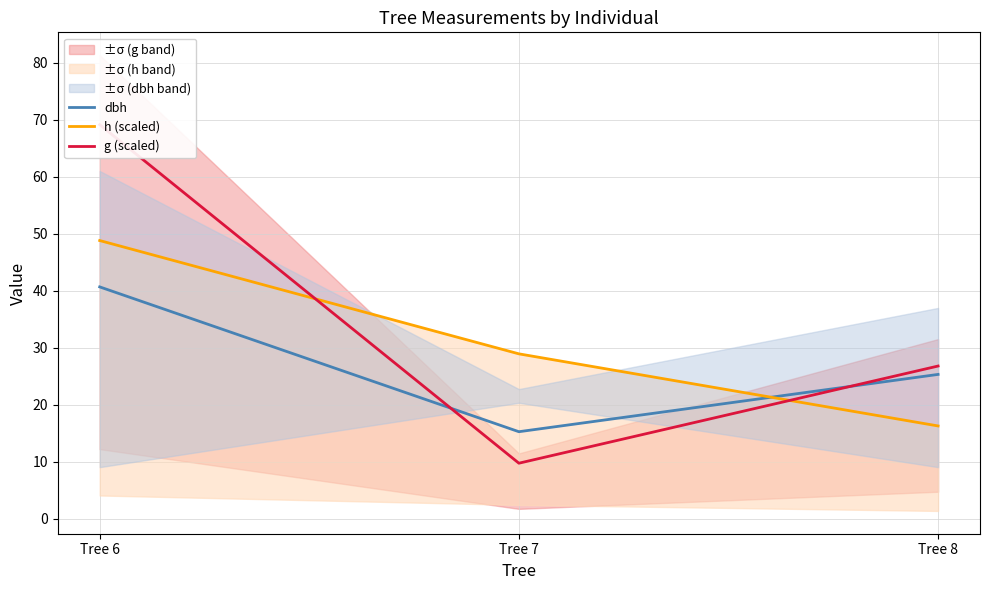

Reading left to right, transcribe all the data shown in this chart.

dbh: Tree 6=40.6	Tree 7=15.2	Tree 8=25.3
h (scaled): Tree 6=48.8	Tree 7=28.9	Tree 8=16.3
g (scaled): Tree 6=69.1	Tree 7=9.7	Tree 8=26.8